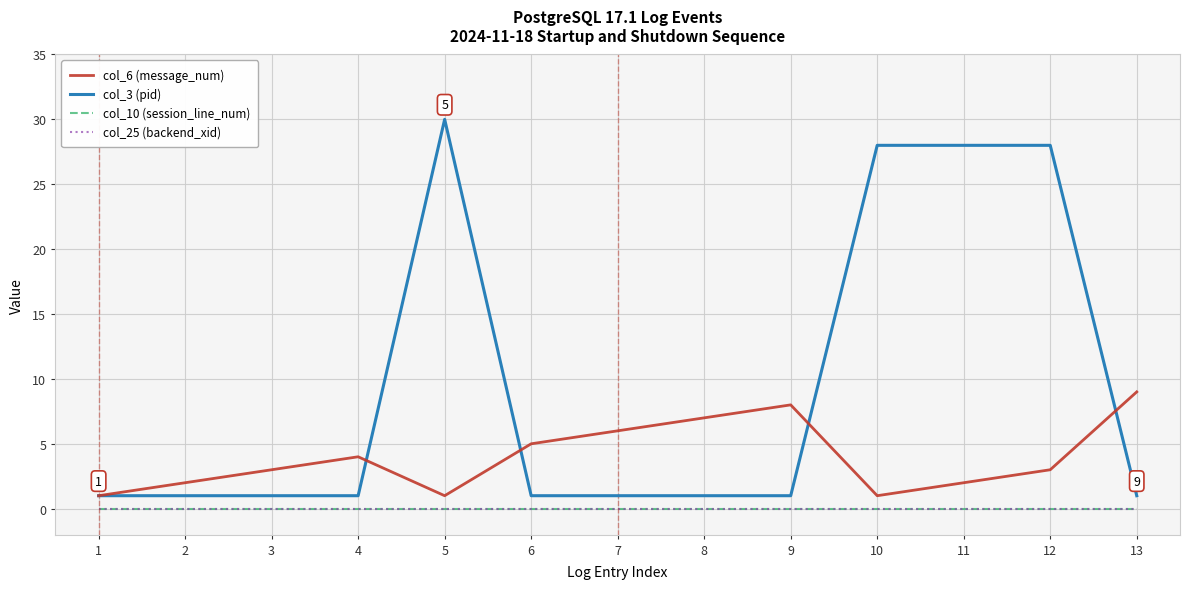

Reading right to left, list all the values displayed in this chart.

col_6 (message_num): 13=9	12=3	11=2	10=1	9=8	8=7	7=6	6=5	5=1	4=4	3=3	2=2	1=1
col_3 (pid): 13=1	12=28	11=28	10=28	9=1	8=1	7=1	6=1	5=30	4=1	3=1	2=1	1=1
col_10 (session_line_num): 13=0	12=0	11=0	10=0	9=0	8=0	7=0	6=0	5=0	4=0	3=0	2=0	1=0
col_25 (backend_xid): 13=0	12=0	11=0	10=0	9=0	8=0	7=0	6=0	5=0	4=0	3=0	2=0	1=0